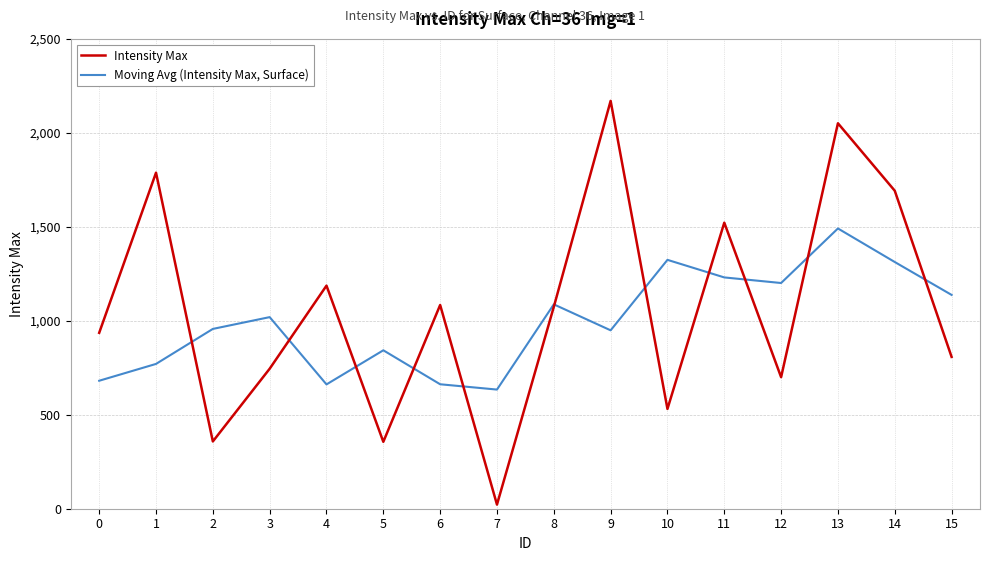

List the series in order of their peak value, lowest first.

Moving Avg (Intensity Max, Surface), Intensity Max